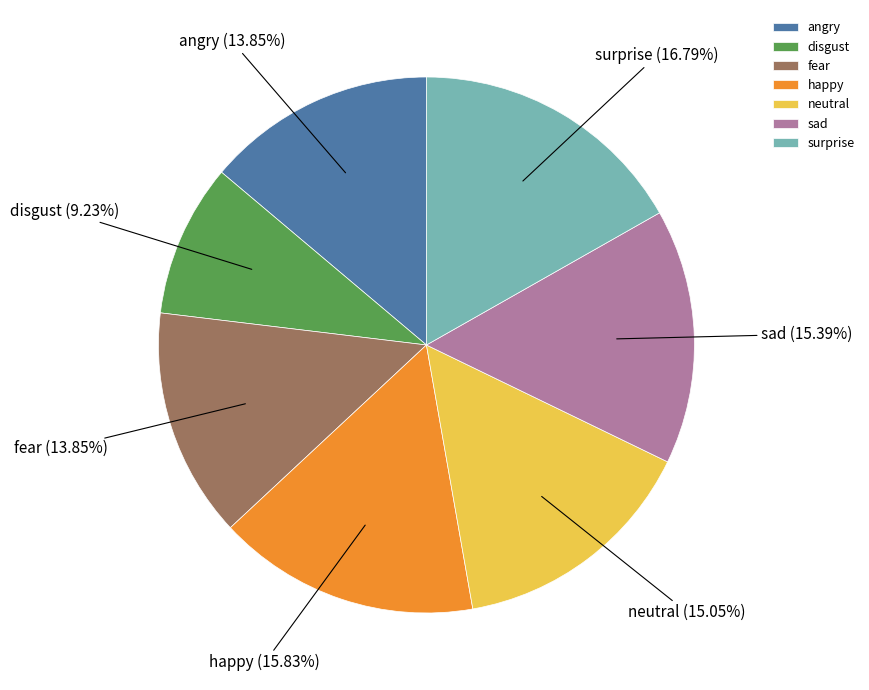

What percentage do surprise and sad together represent?

32.2%